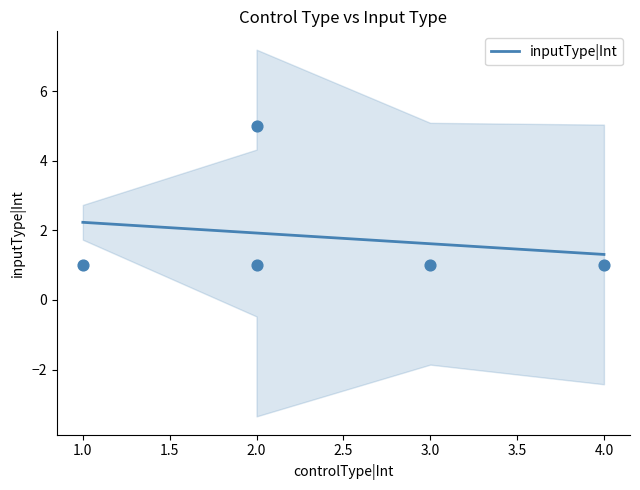

Between 2.0 and 4.0, which is larger?

2.0